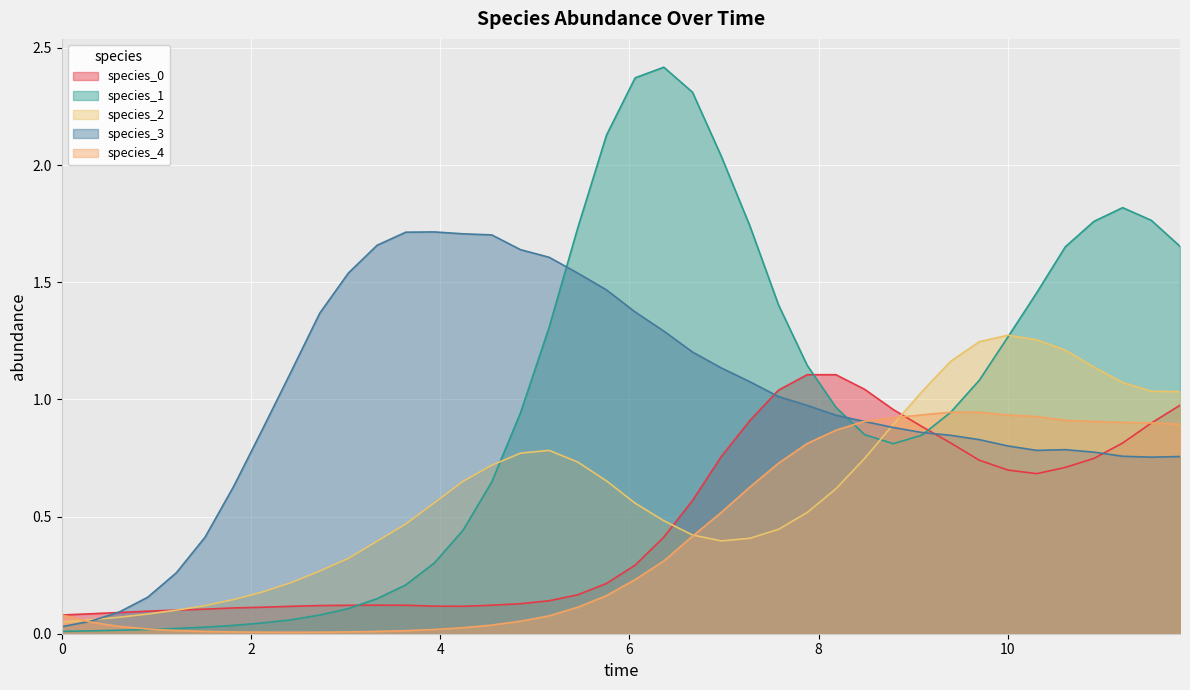

Which series has the largest range (max minus min)?

species_1